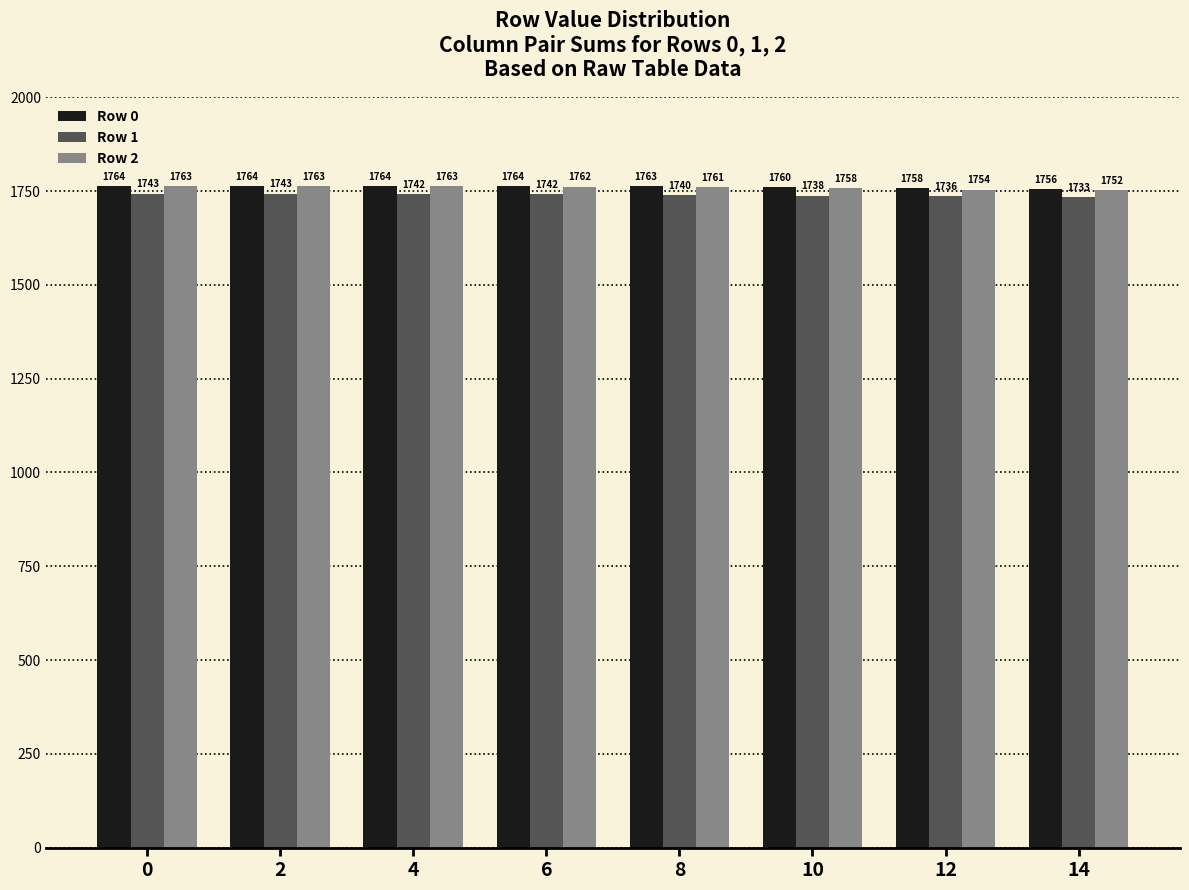

Reading left to right, what are all the values shown in this chart?

Row 0: 0=1764	2=1764	4=1764	6=1764	8=1763	10=1760	12=1758	14=1756
Row 1: 0=1743	2=1743	4=1742	6=1742	8=1740	10=1738	12=1736	14=1733
Row 2: 0=1763	2=1763	4=1763	6=1762	8=1761	10=1758	12=1754	14=1752